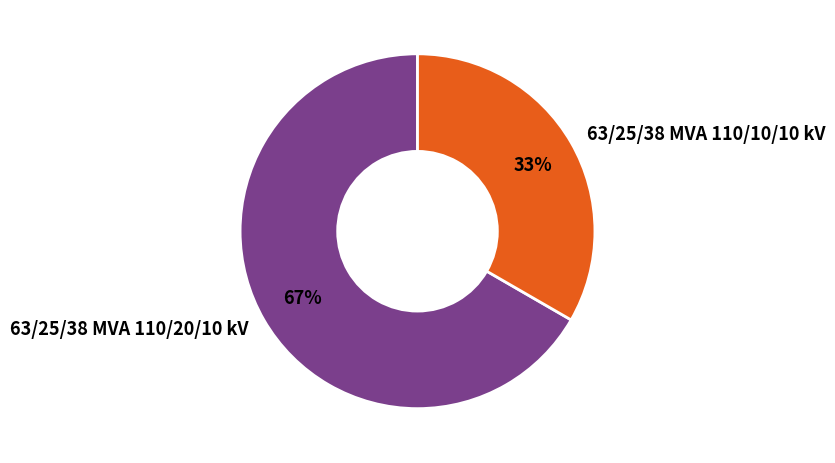

Combined, do 63/25/38 MVA 110/20/10 kV and 63/25/38 MVA 110/10/10 kV account for over 50%?

Yes